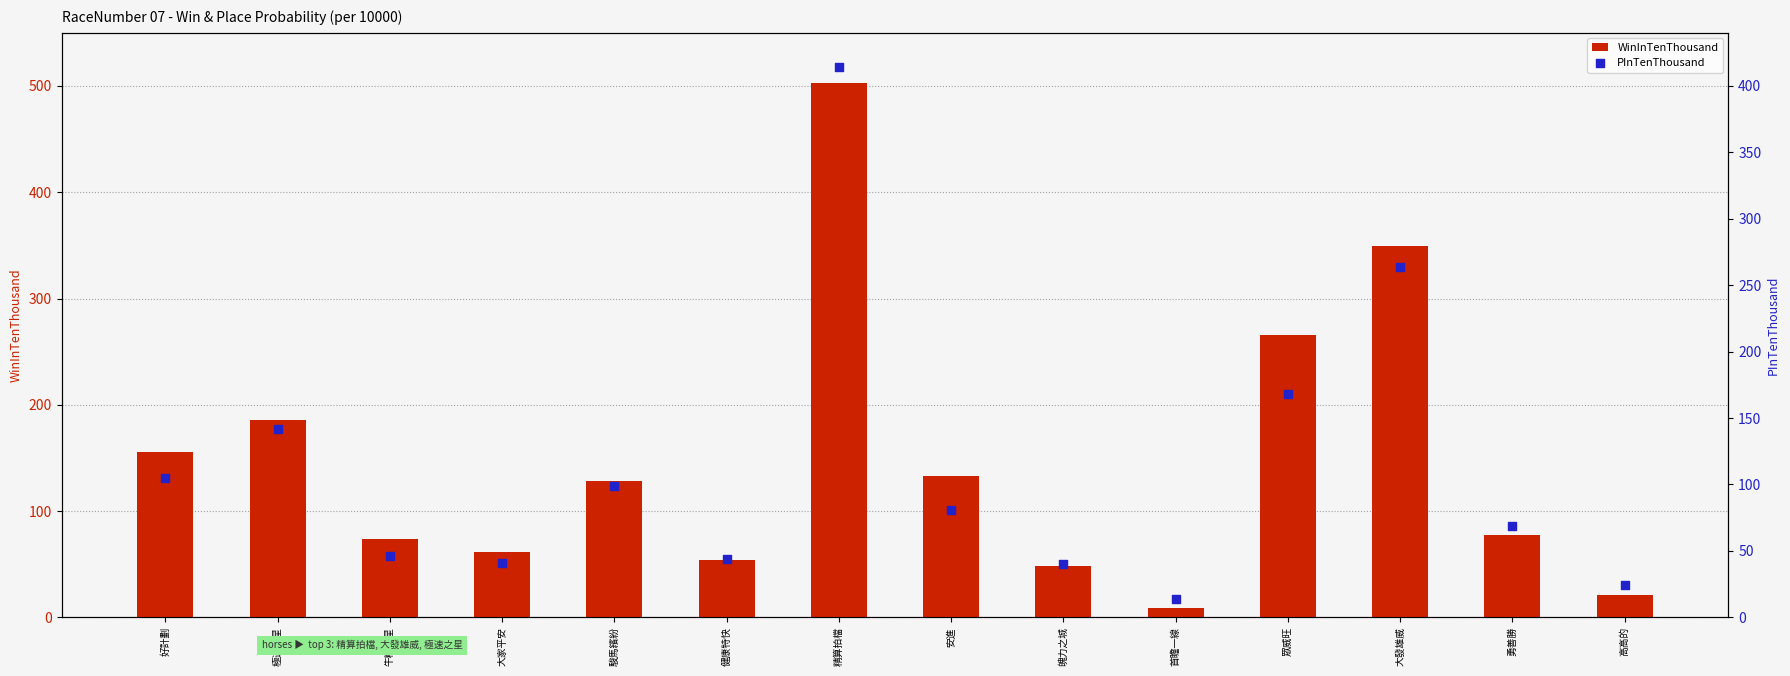

What are all the series names shown in the legend?

WinInTenThousand, PInTenThousand